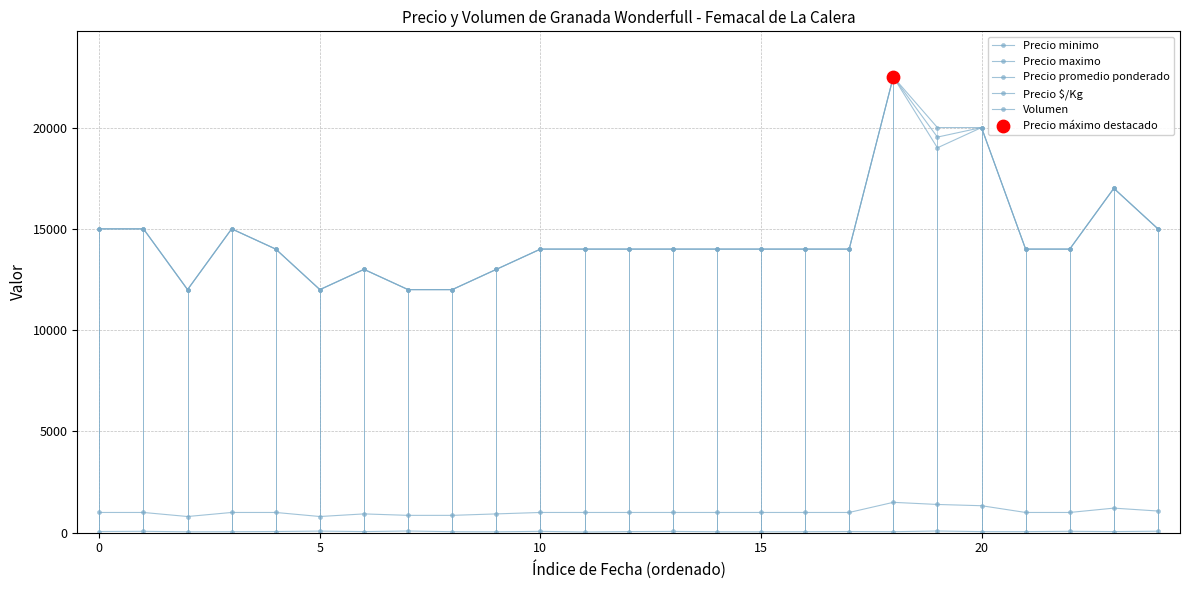

How many lines are shown in the chart?

5